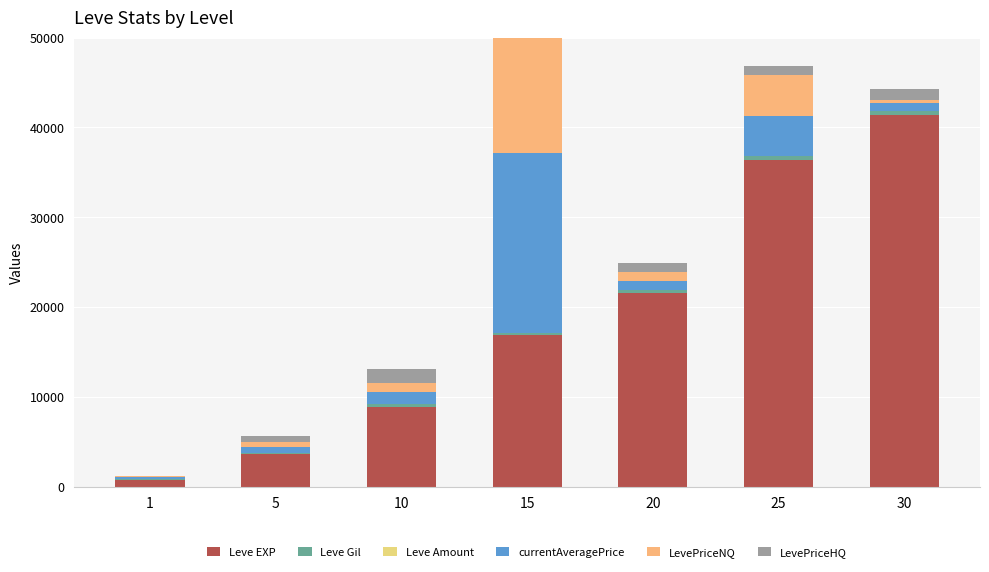

Which series has the largest range (max minus min)?

Leve EXP